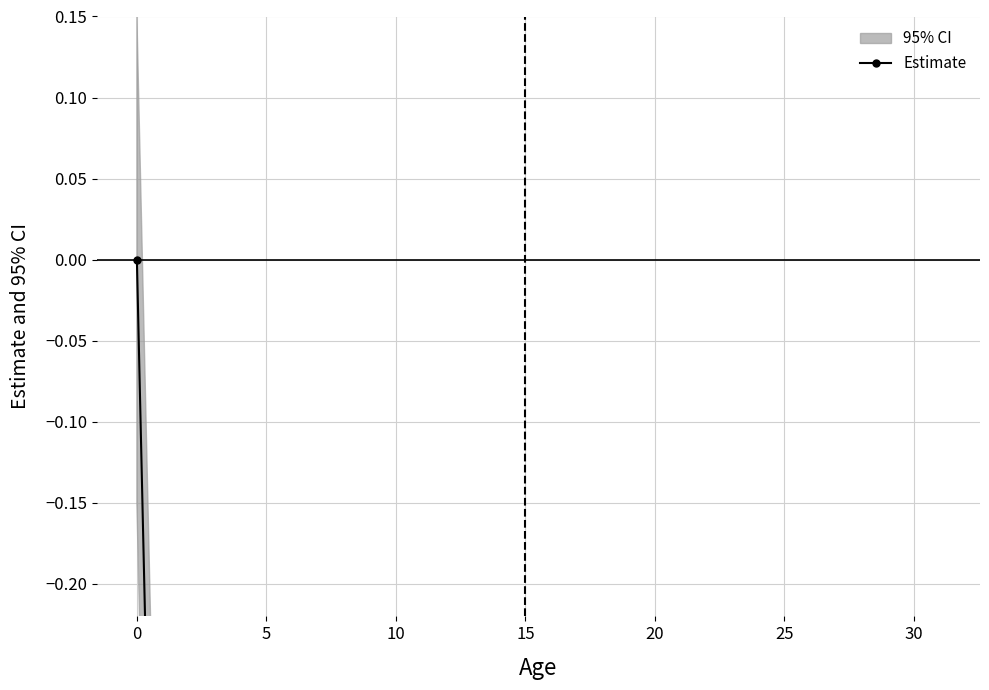

Is this an area chart (filled region under the line)?

No